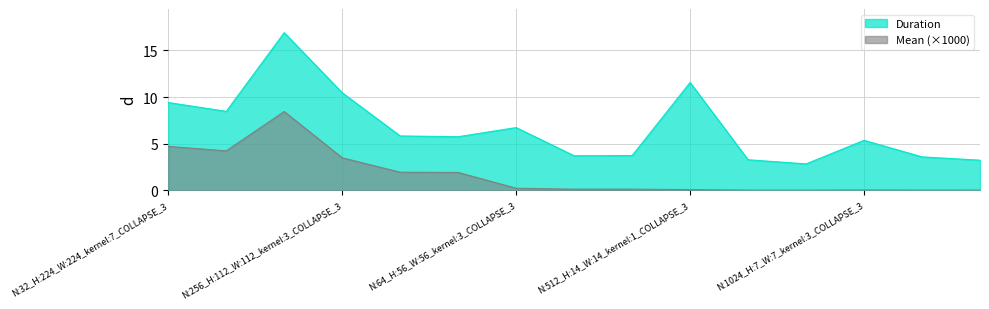

Does the chart have visible grid lines?

Yes